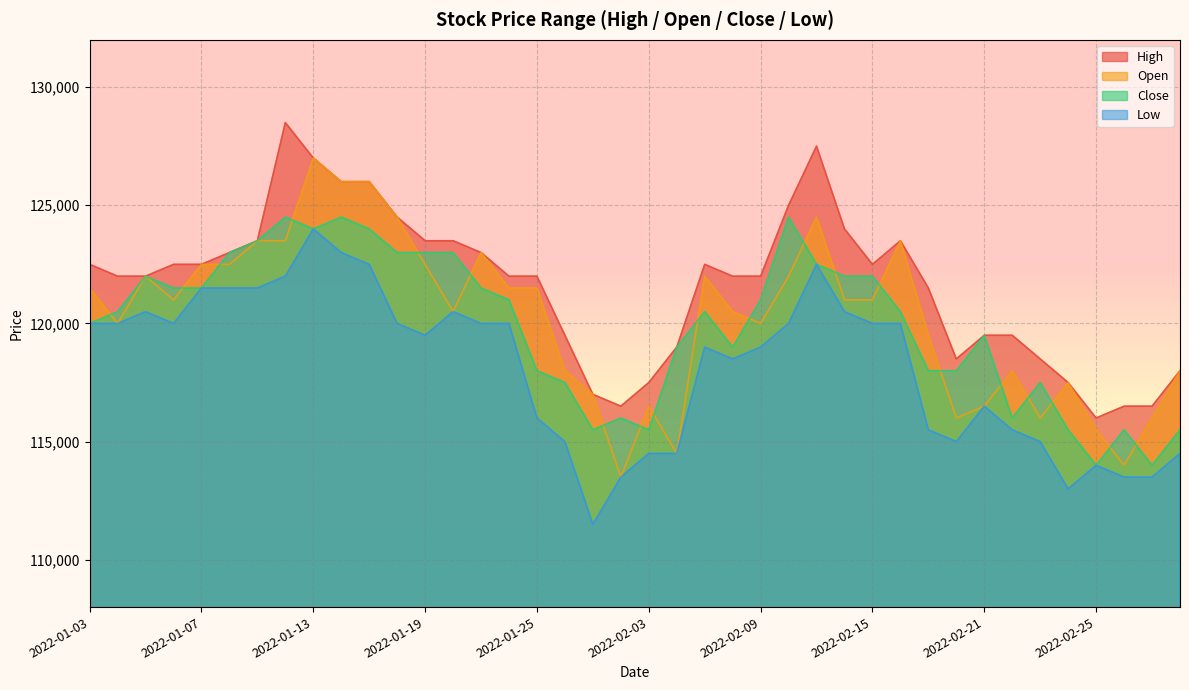

What is the label of the 40th point from the left?

2022-03-03